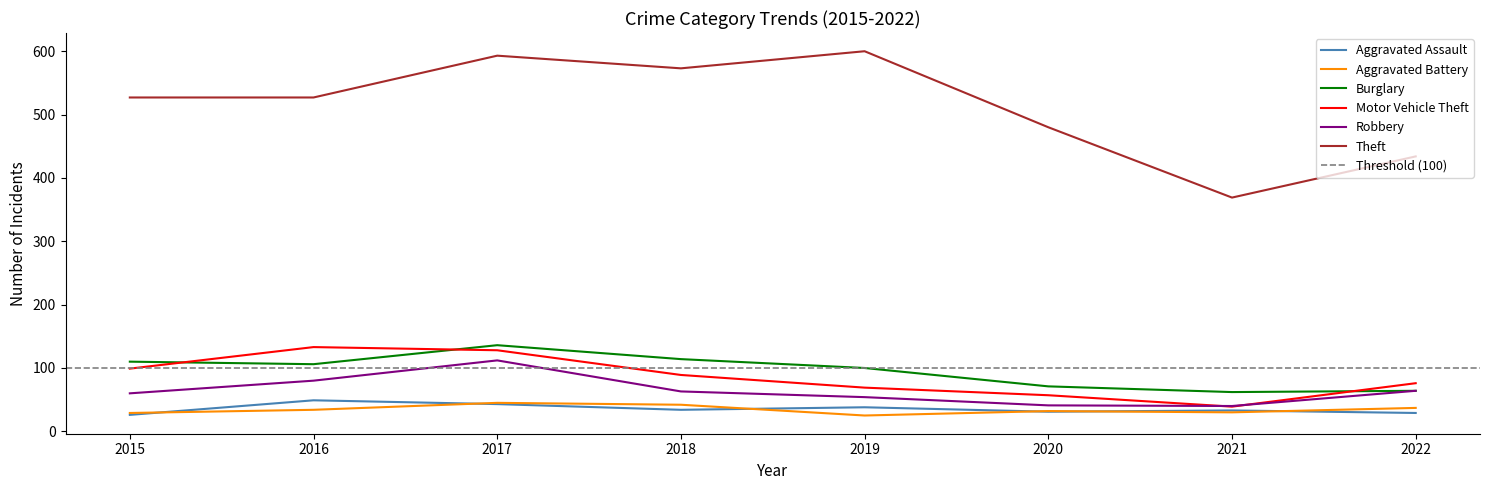

What is the sum of all Aggravated Battery values?

274